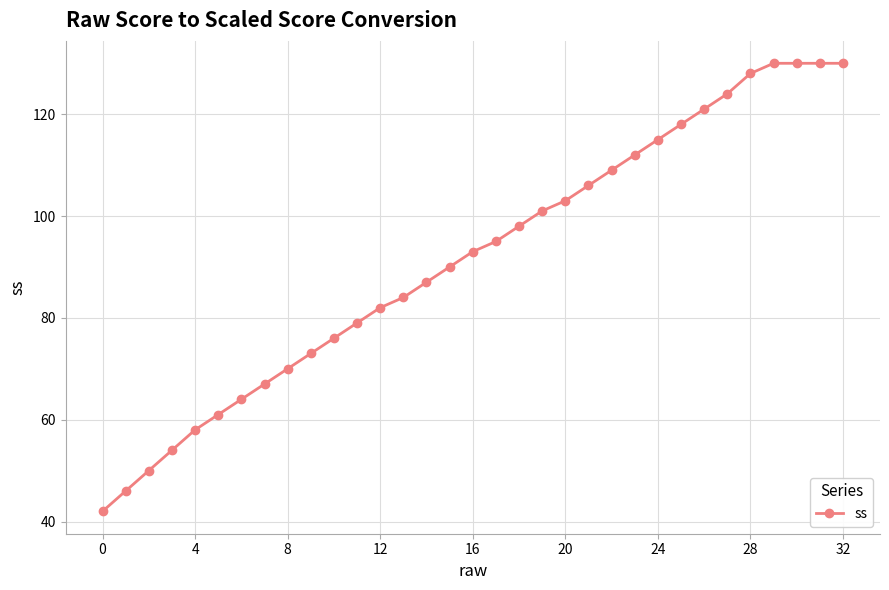

What is the smallest value displayed?

42